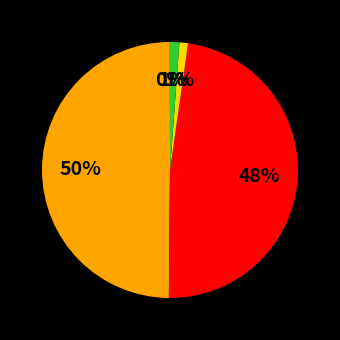

To the nearest percent, what is the difference between the largest and smallest slice percentages?

50%